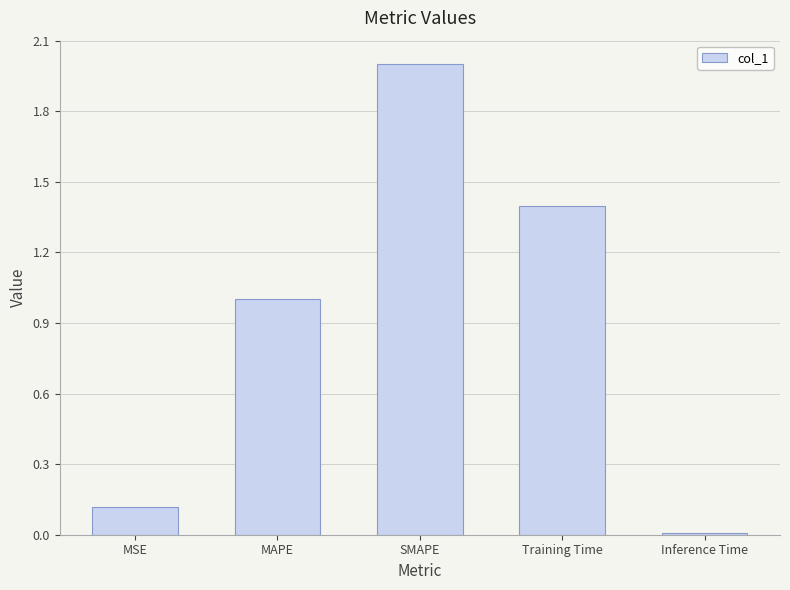

Rank the categories by value from highest to lowest.

SMAPE, Training Time, MAPE, MSE, Inference Time